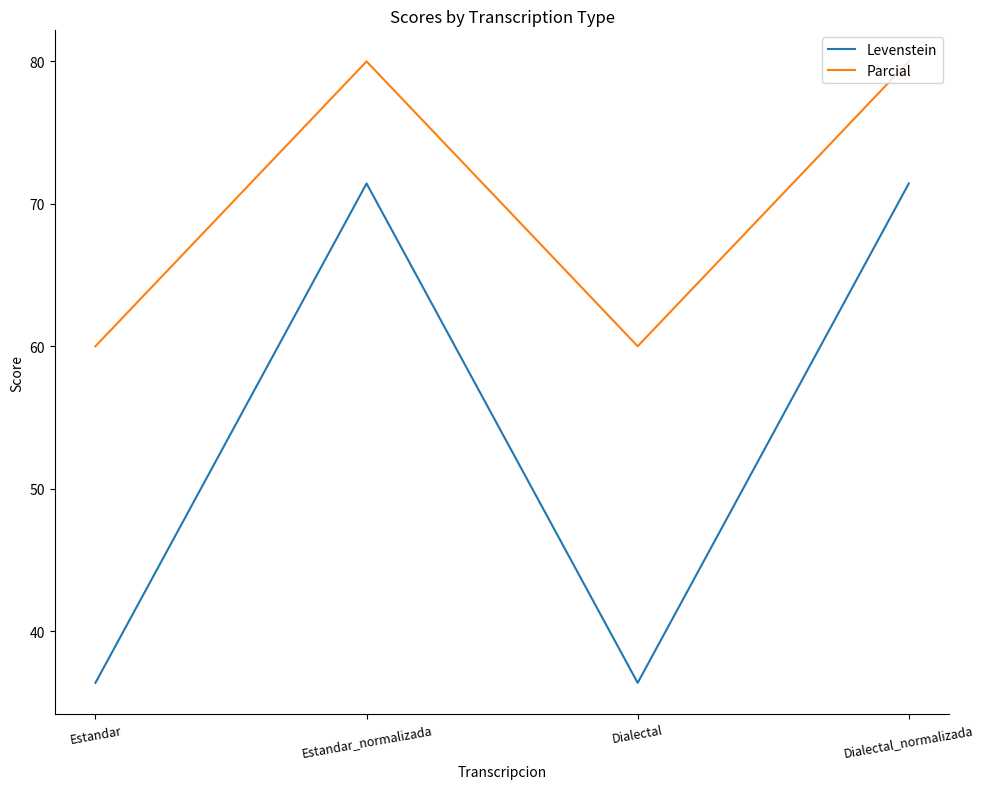

Between Estandar and Estandar_normalizada, which series saw the biggest shift?

Levenstein